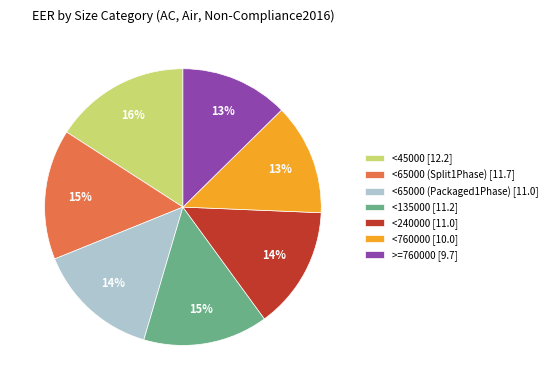

What percentage is the <65000 (Split1Phase) slice, to the nearest percent?

15%